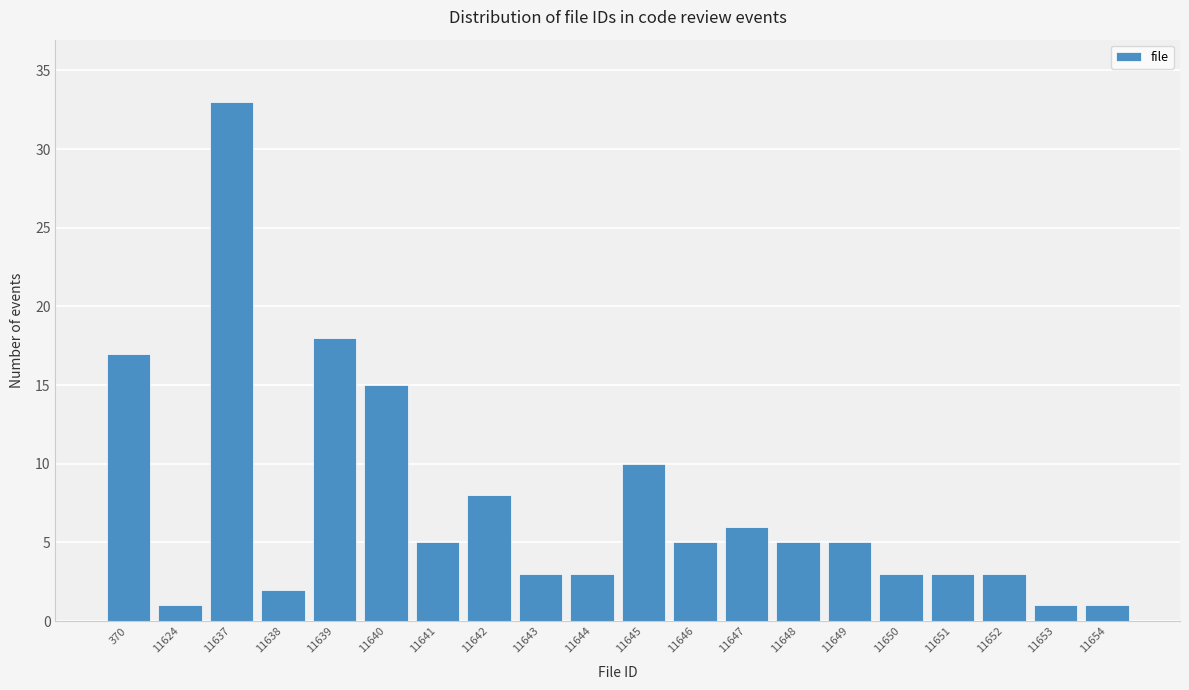

Reading right to left, what are all the values shown in this chart?

1	1	3	3	3	5	5	6	5	10	3	3	8	5	15	18	2	33	1	17